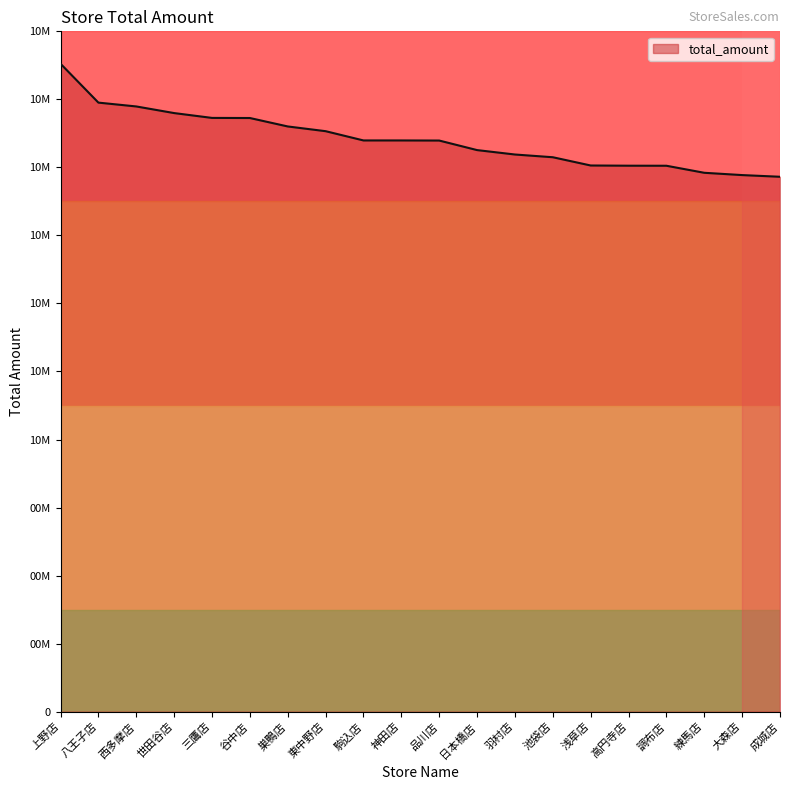

True or false: the data shows 15151148 at 成城店.

False